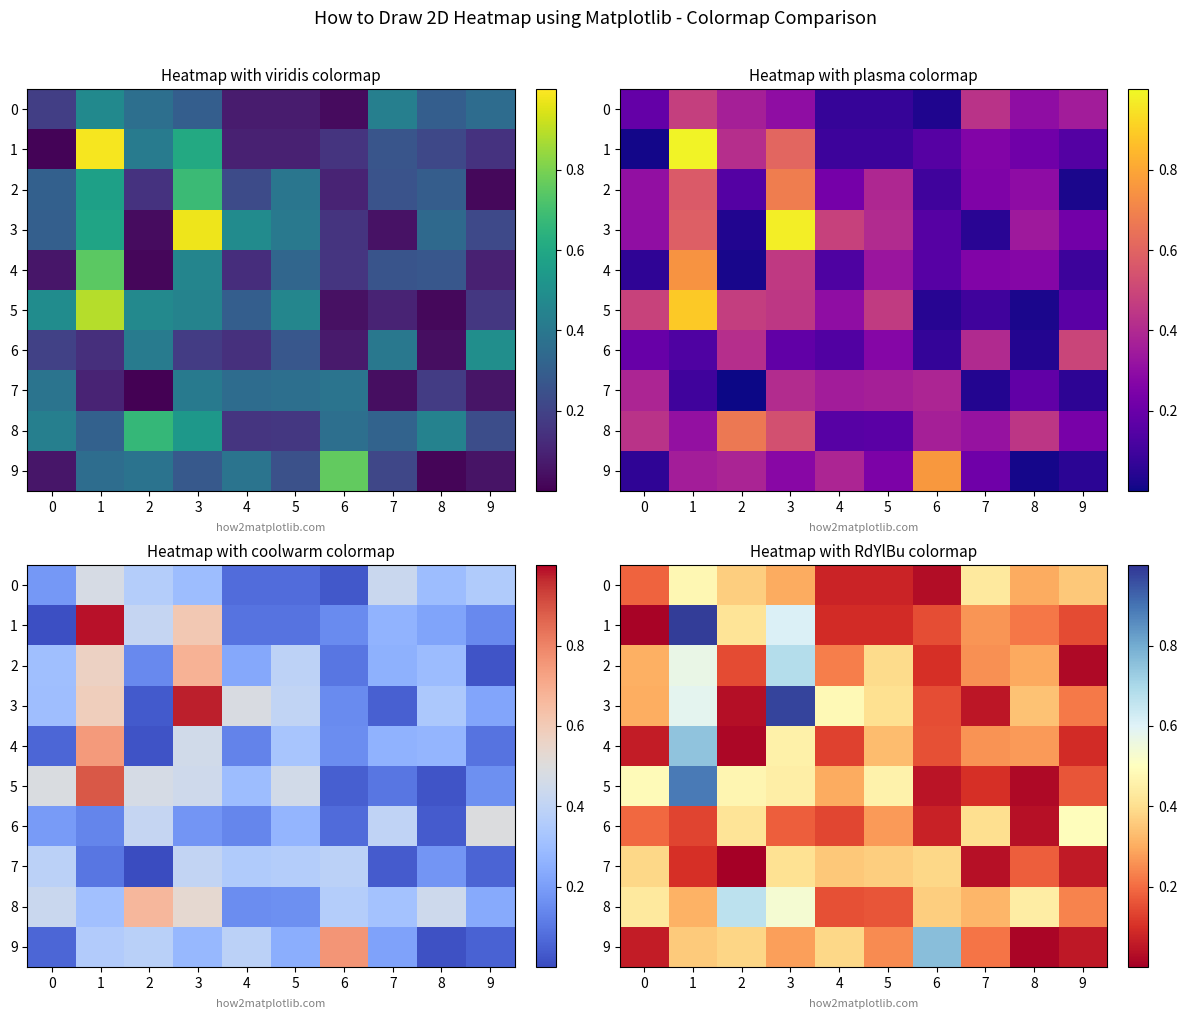

What is the highest value of the 1 series?

1.0